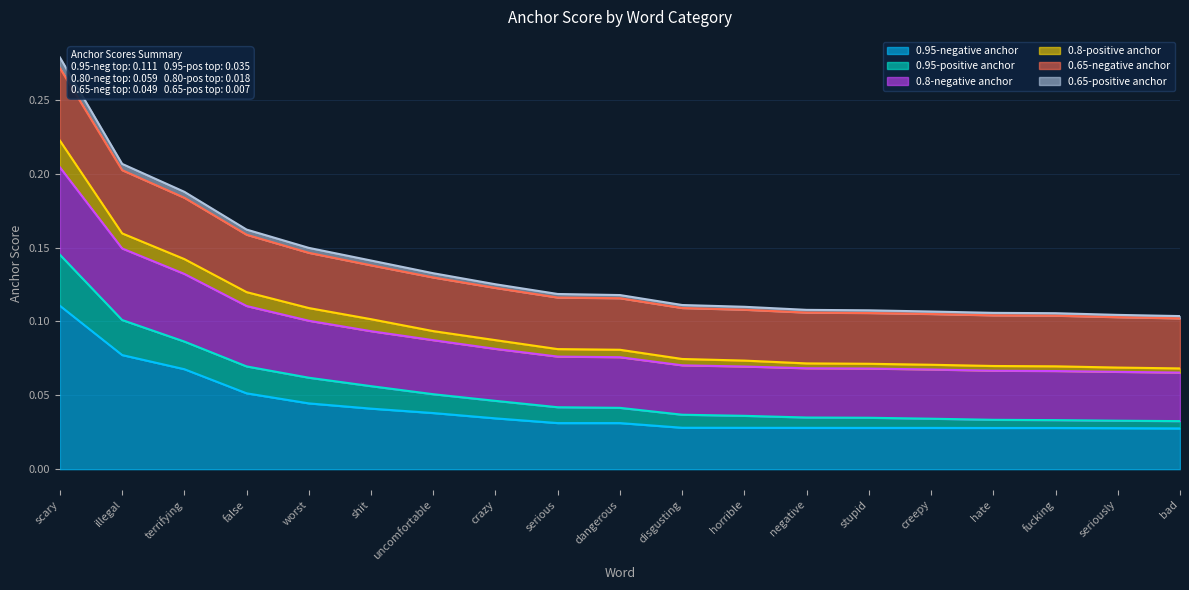

True or false: 0.65-negative anchor has a value of 0.1 at crazy.

False